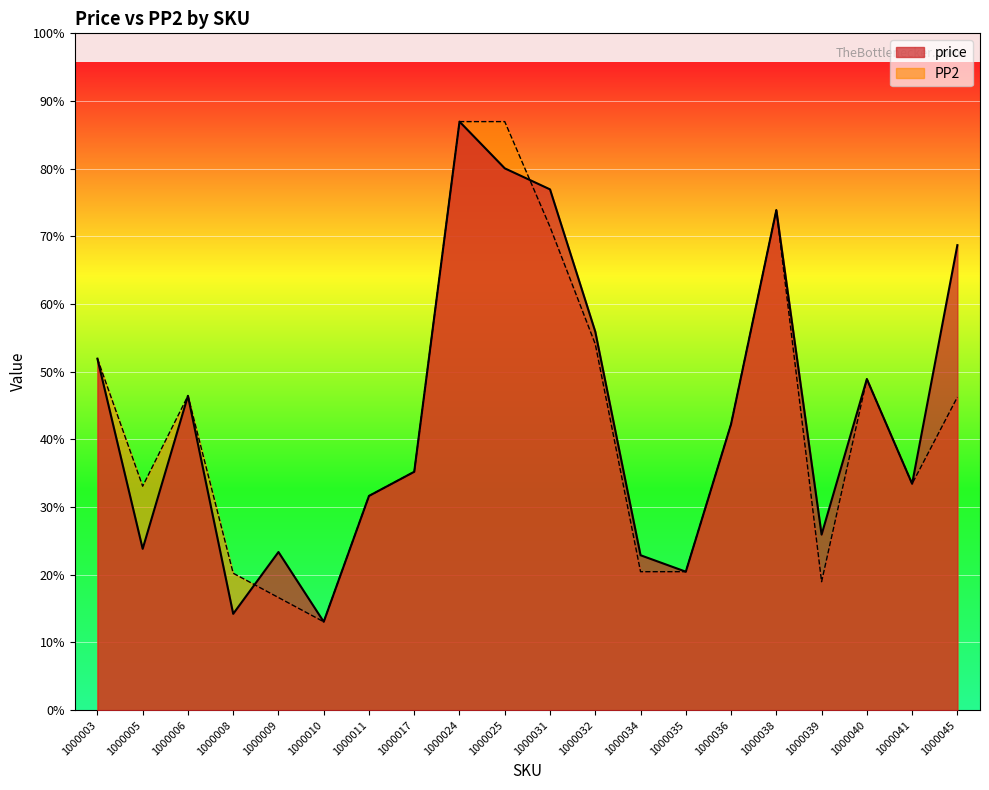

Where is the first local maximum for price?

1000006